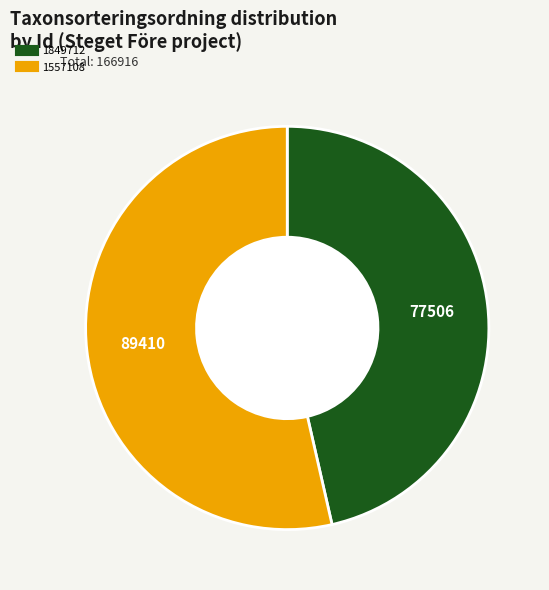

Does 1557108 represent more than half of the total?

Yes